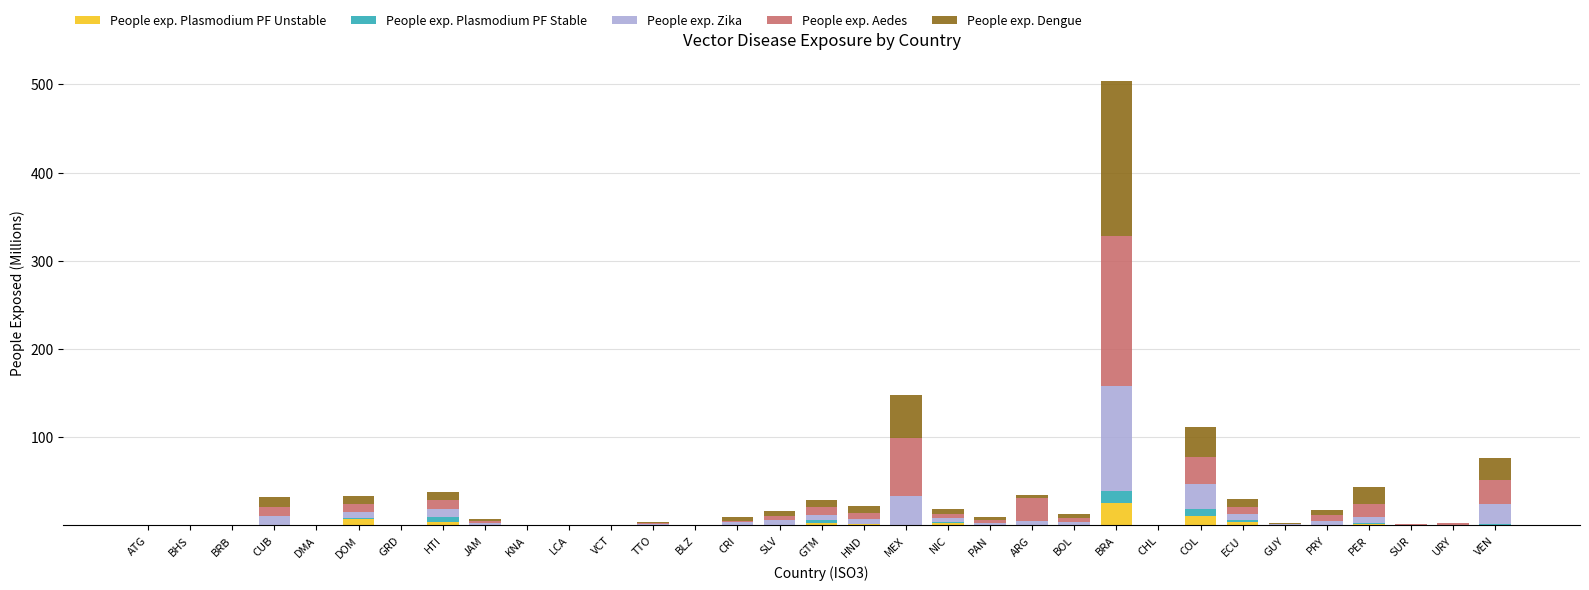

Where is People exp. Plasmodium PF Unstable nearest to the value 12?

COL